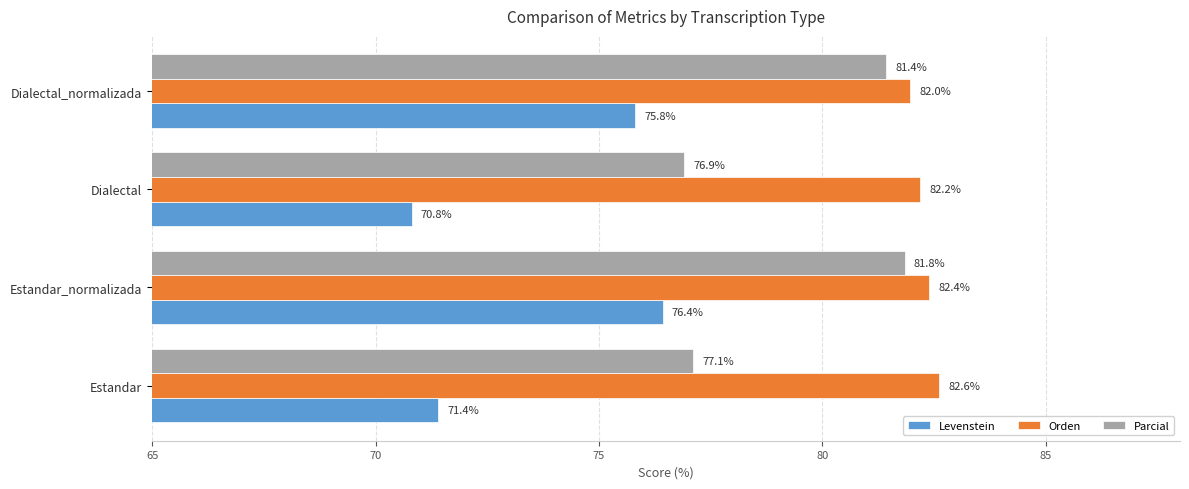

At which category is the sum across all series the highest?

Estandar_normalizada